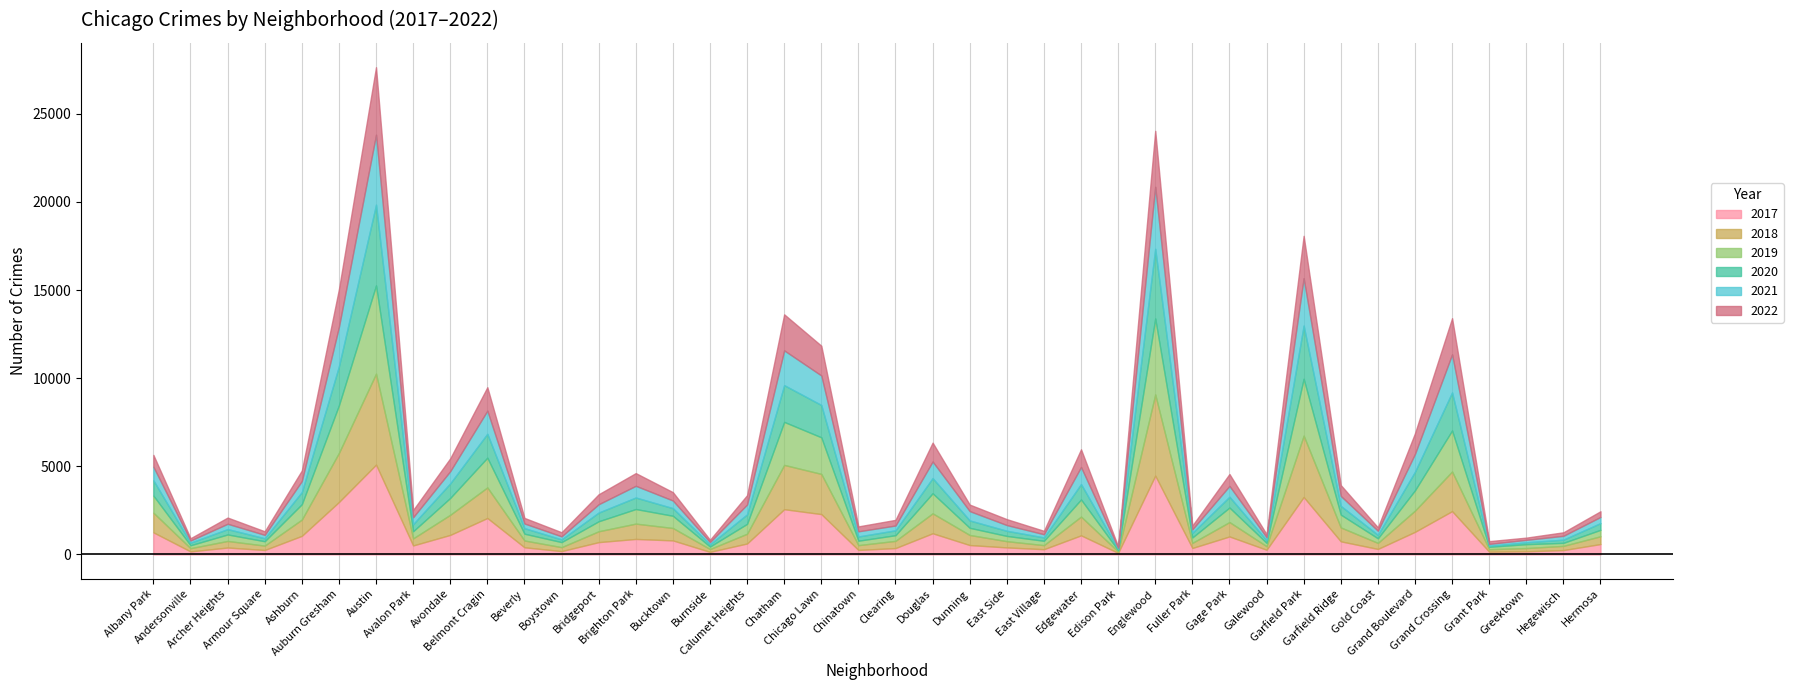

How many interior local peaks does the 2019 series have?

12